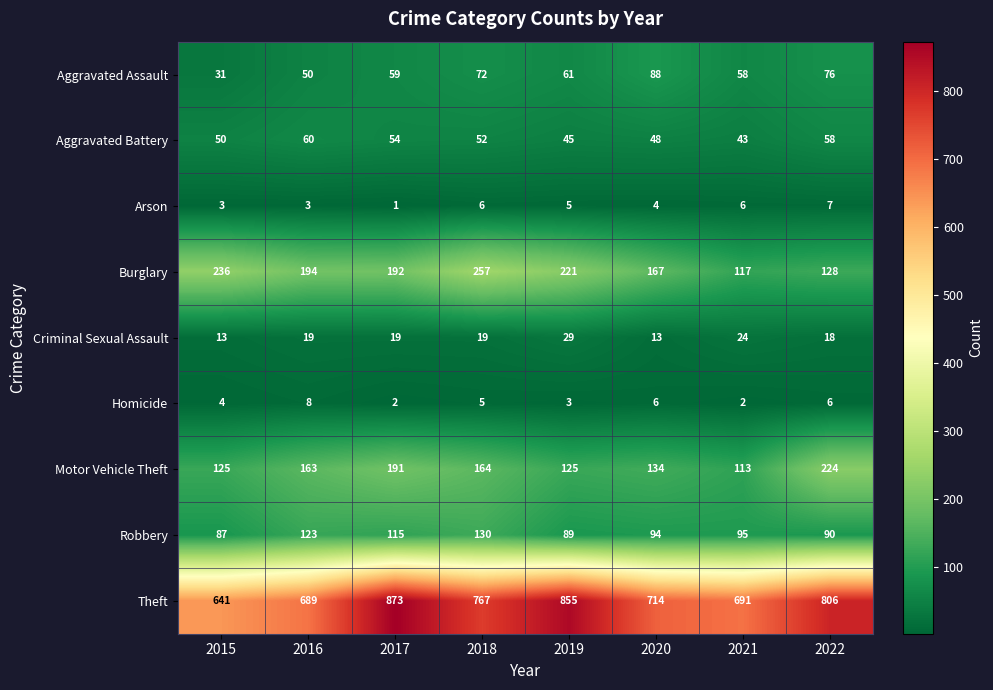

What value does the Arson series have at 2020?

4